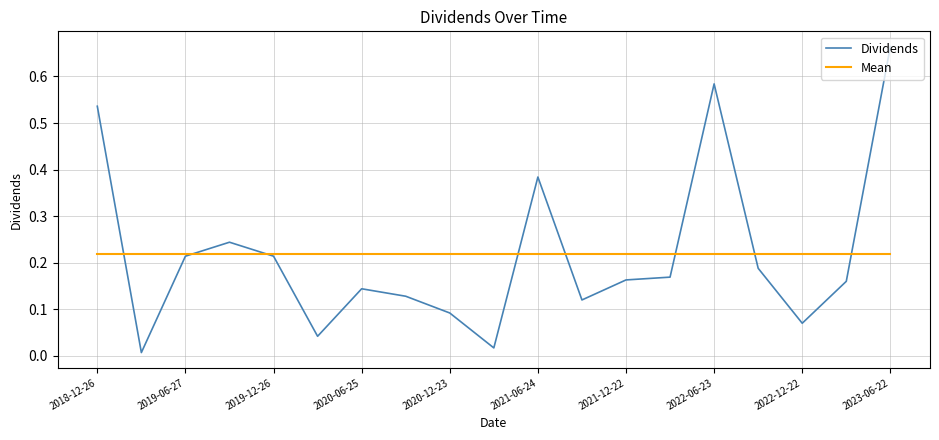

How many categories are shown in the chart?

19